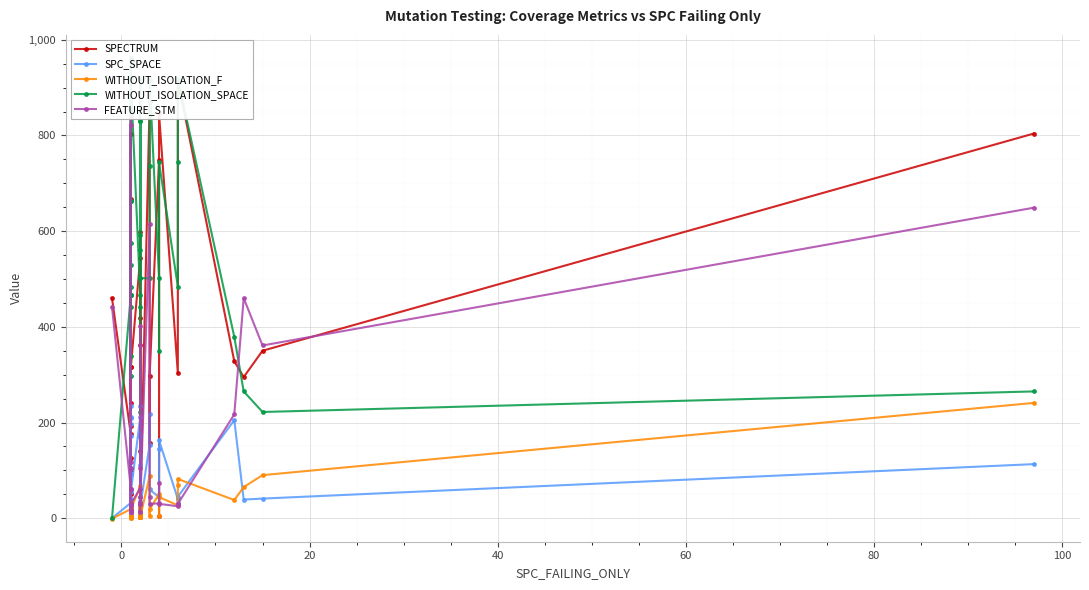

What is the value of the FEATURE_STM point at the 19th from the left?

30